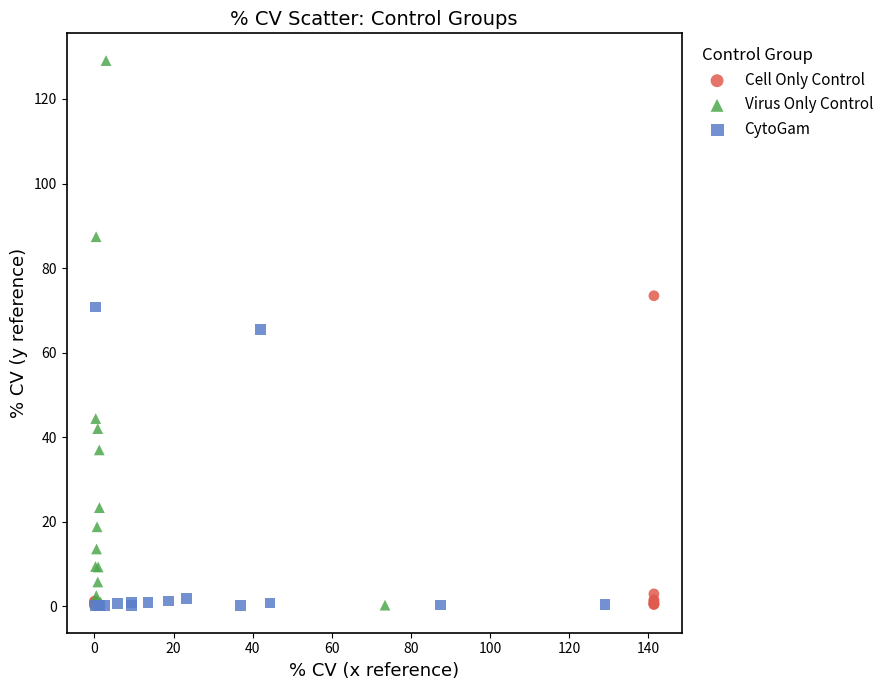

Which series has the widest spread of Y values?

Virus Only Control